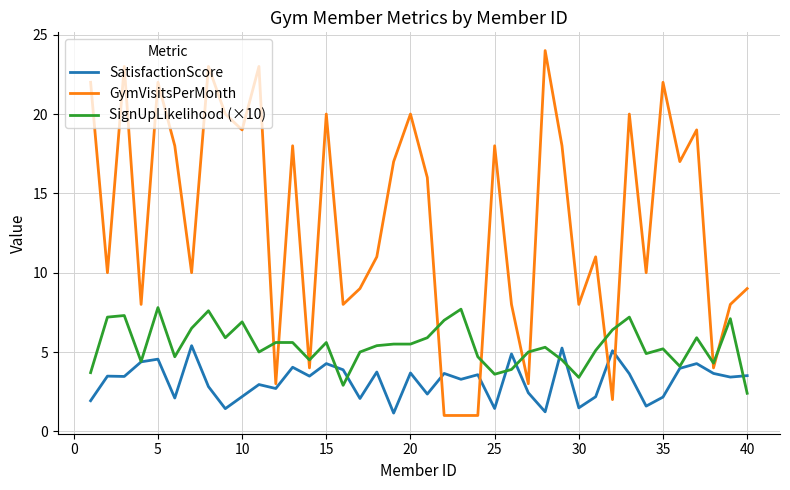

Which series has the largest total across all categories?

GymVisitsPerMonth